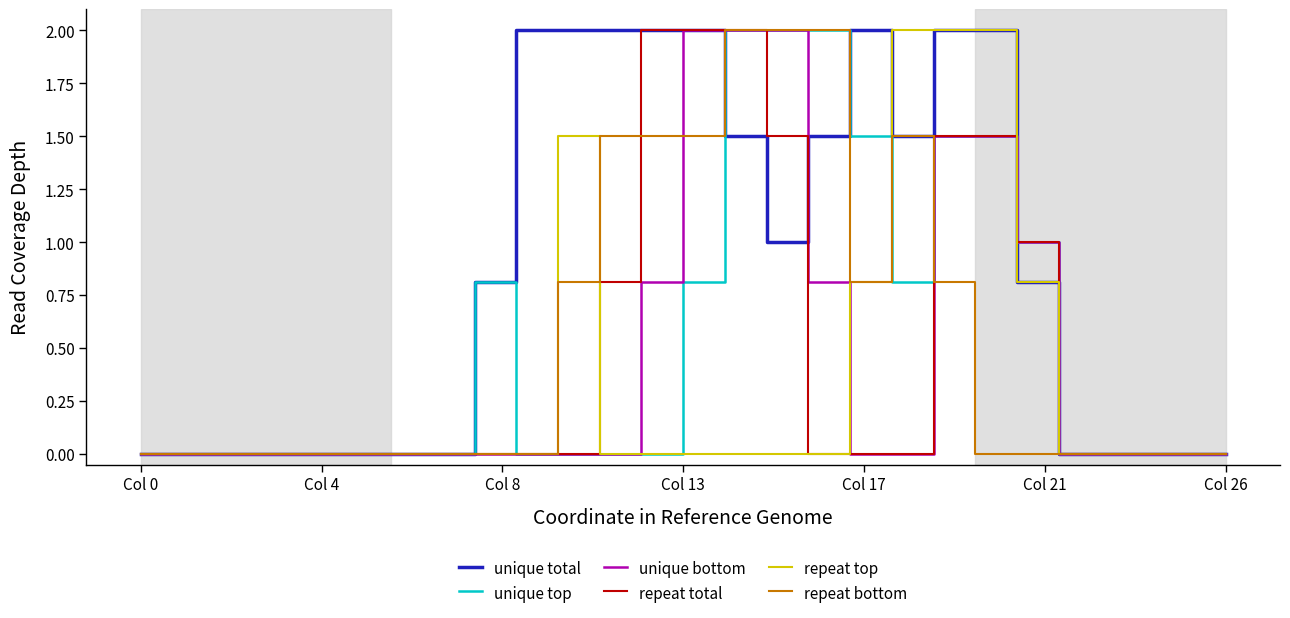

What is the maximum value for repeat top?

2.0